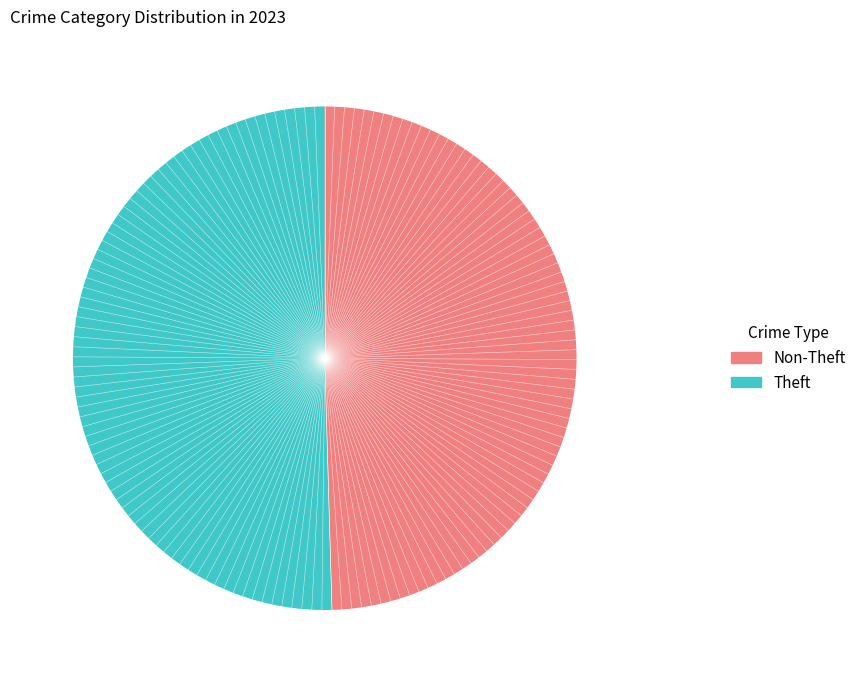

Is there any slice that represents more than half of the pie?

Yes